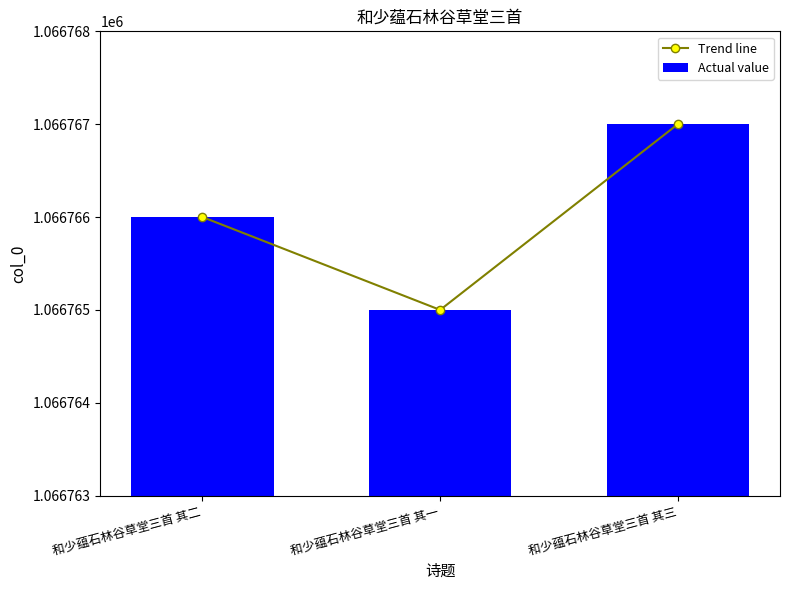

How many data points in Trend line are less than 1066766?

1